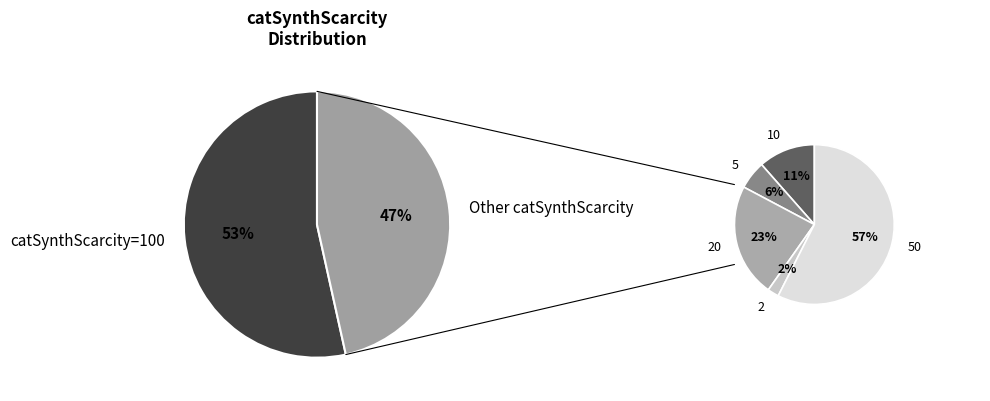

What is the change in value from 5 to 50?

+45